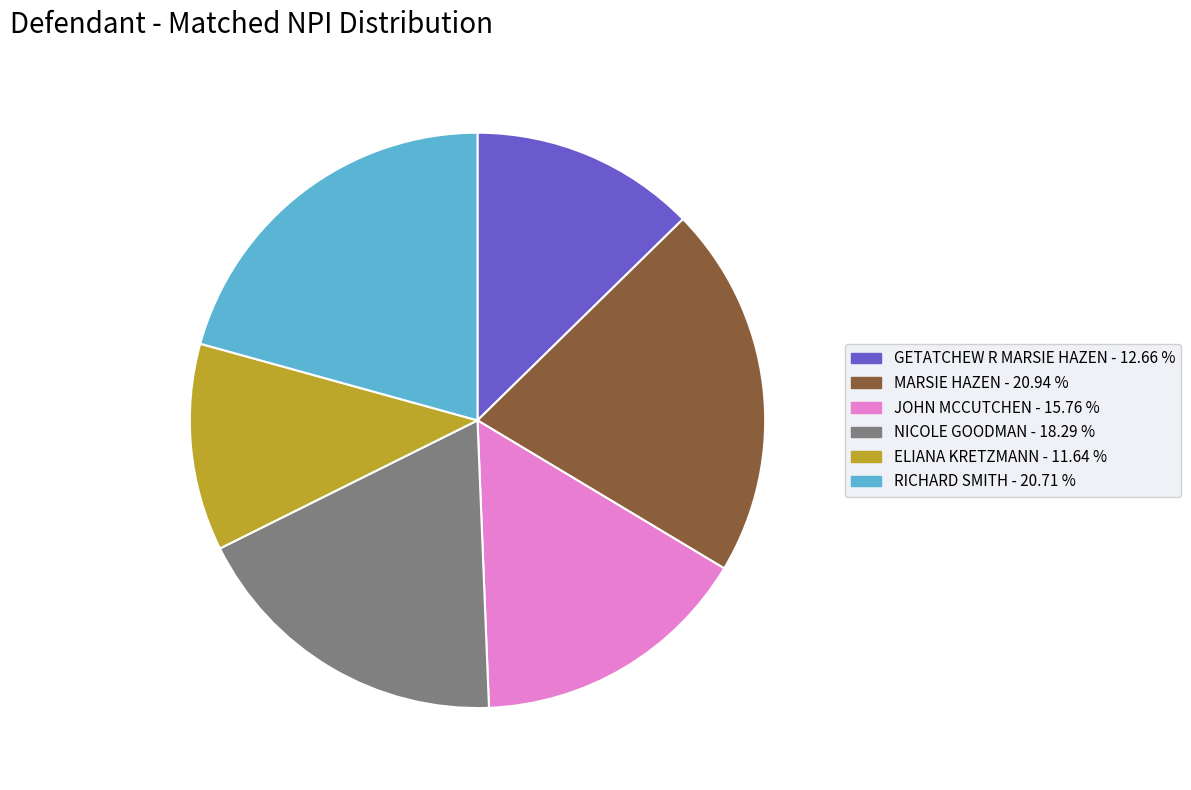

What is the smallest slice in the pie chart?

ELIANA KRETZMANN